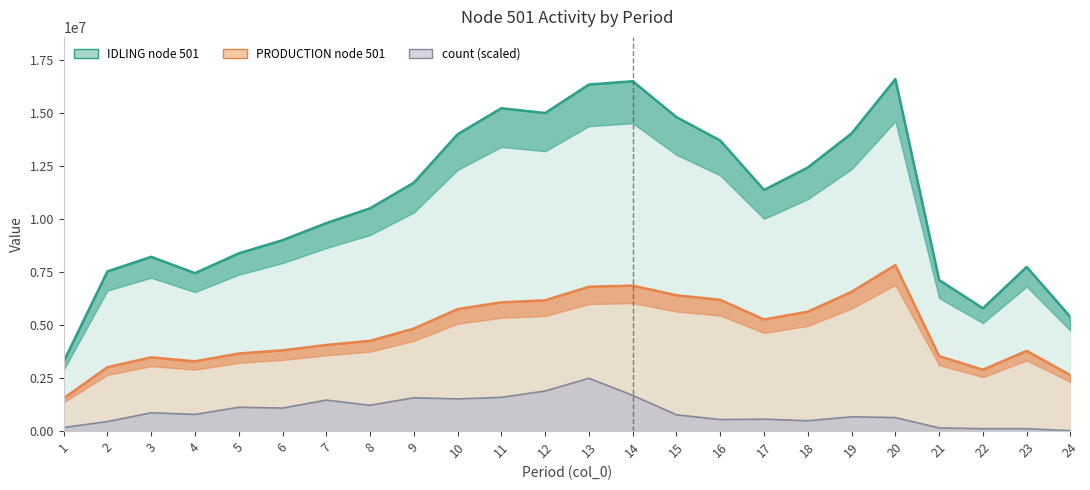

Is the value of count (scaled) at 23 greater than the value of IDLING node 501 at 10?

No